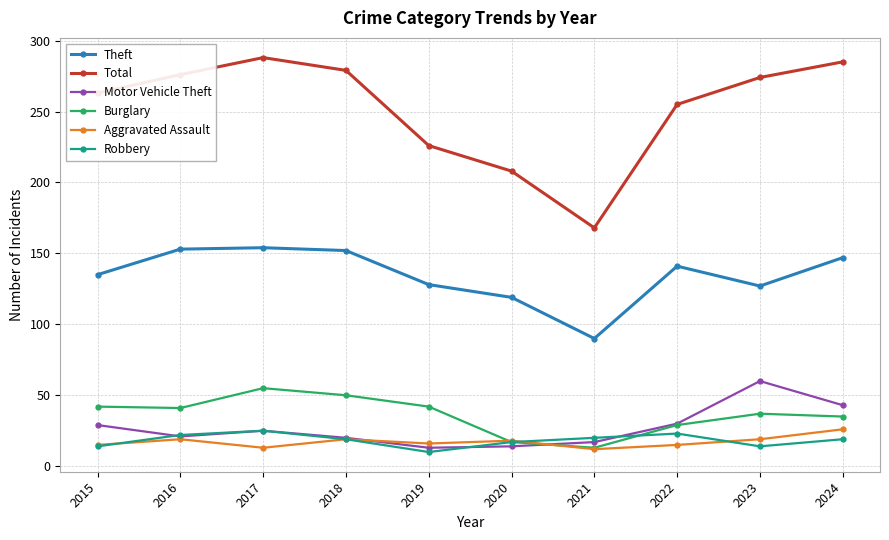

True or false: Burglary and Motor Vehicle Theft intersect in this chart.

True